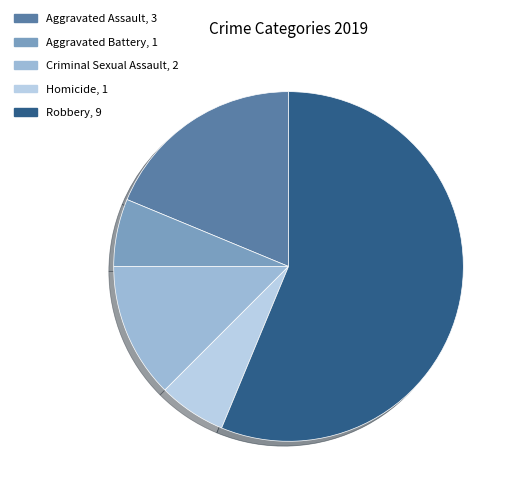

To the nearest percent, what is the combined percentage of Robbery and Aggravated Battery?

62%